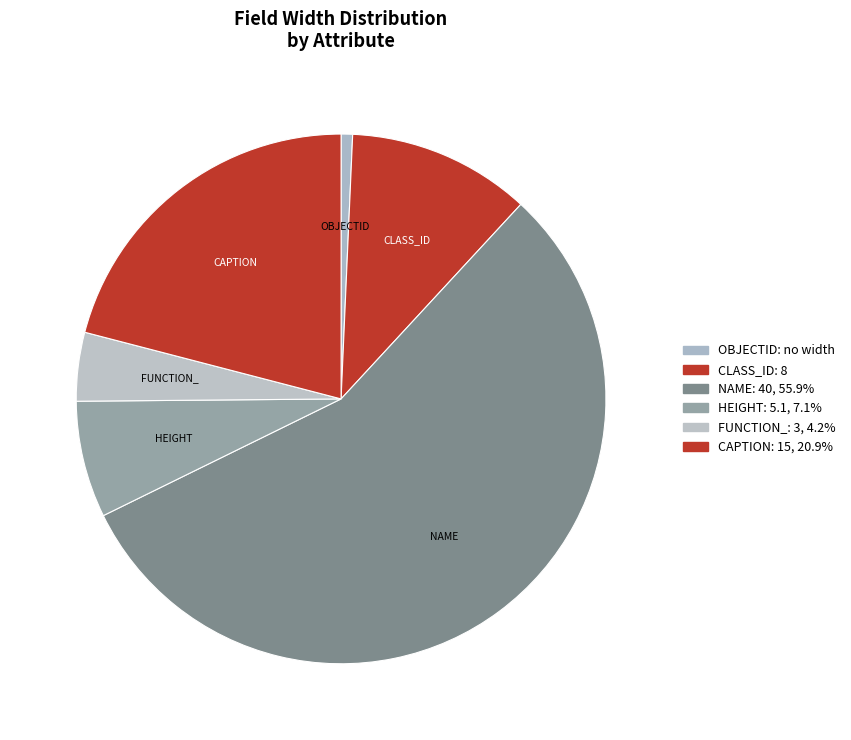

How many segments does this pie chart have?

6